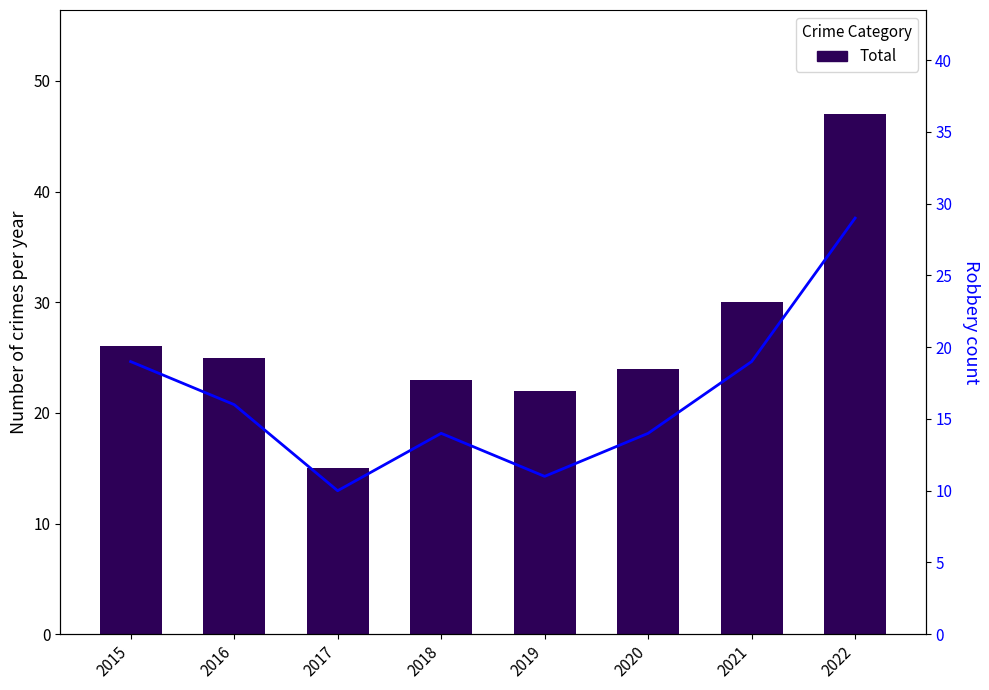

Rank the series by their average value, from highest to lowest.

Total, Robbery